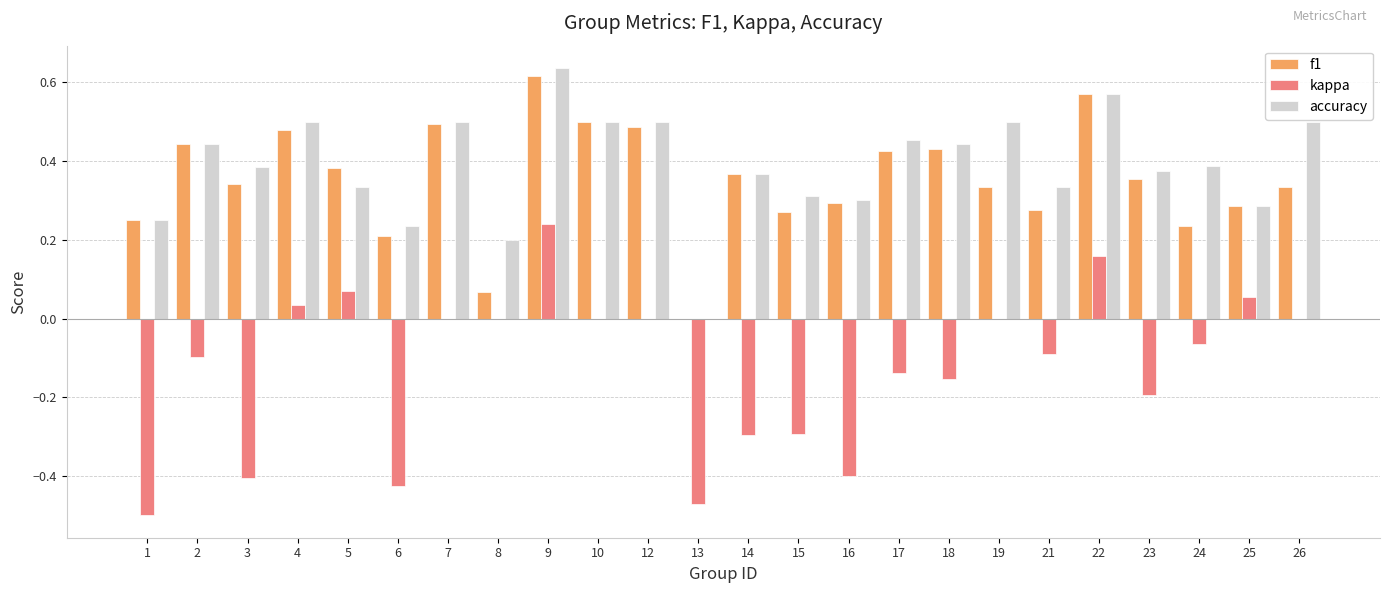

Which series changed the most between 9 and 10?

kappa